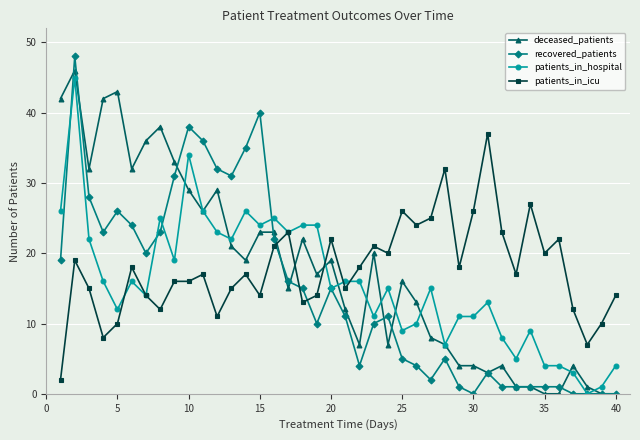

True or false: deceased_patients has more than 2 points higher than both neighbors.

True